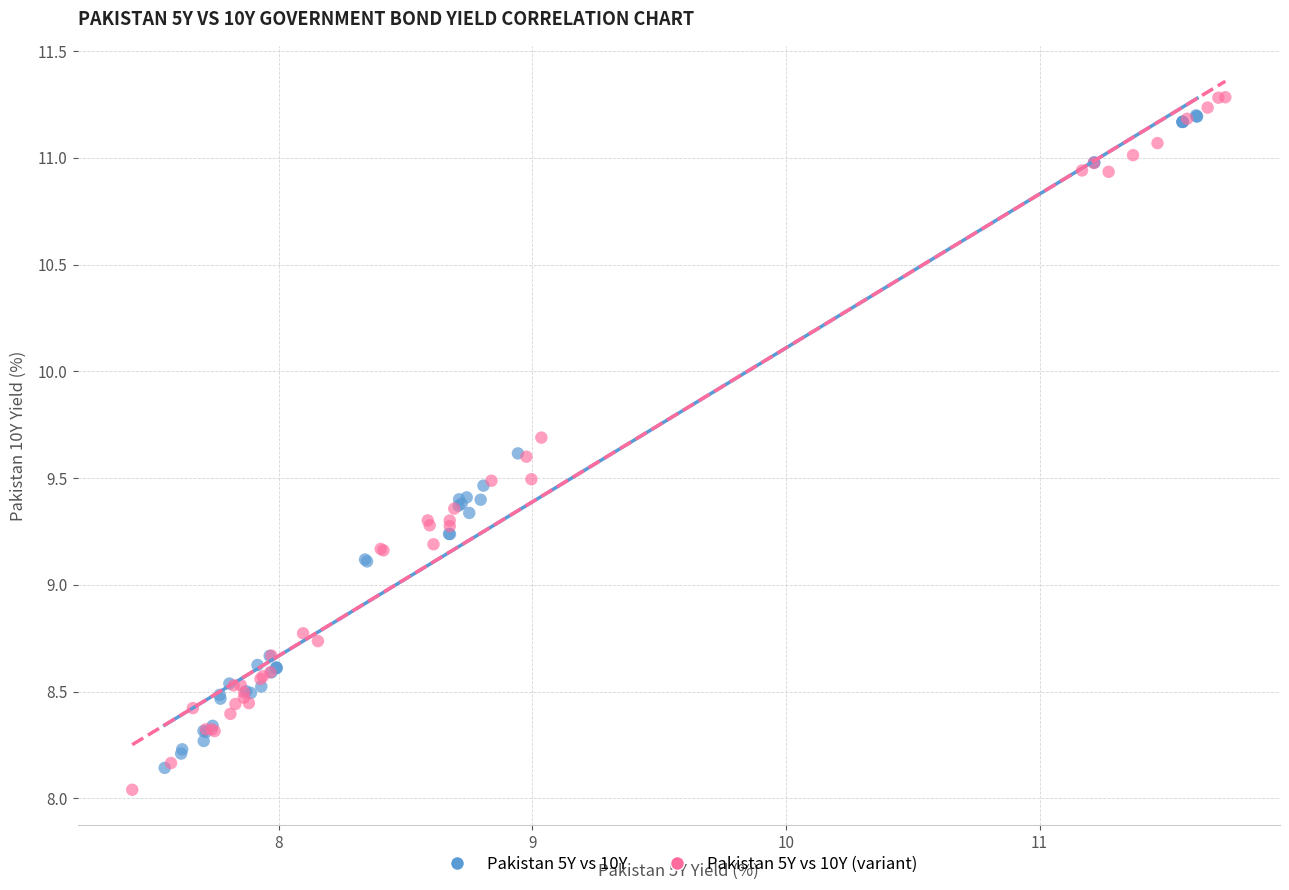

What are all the series names shown in the legend?

Pakistan 5Y vs 10Y, Pakistan 5Y vs 10Y (variant)